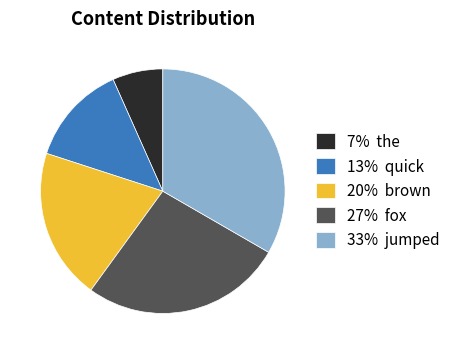

Does 33% jumped represent more than half of the total?

No